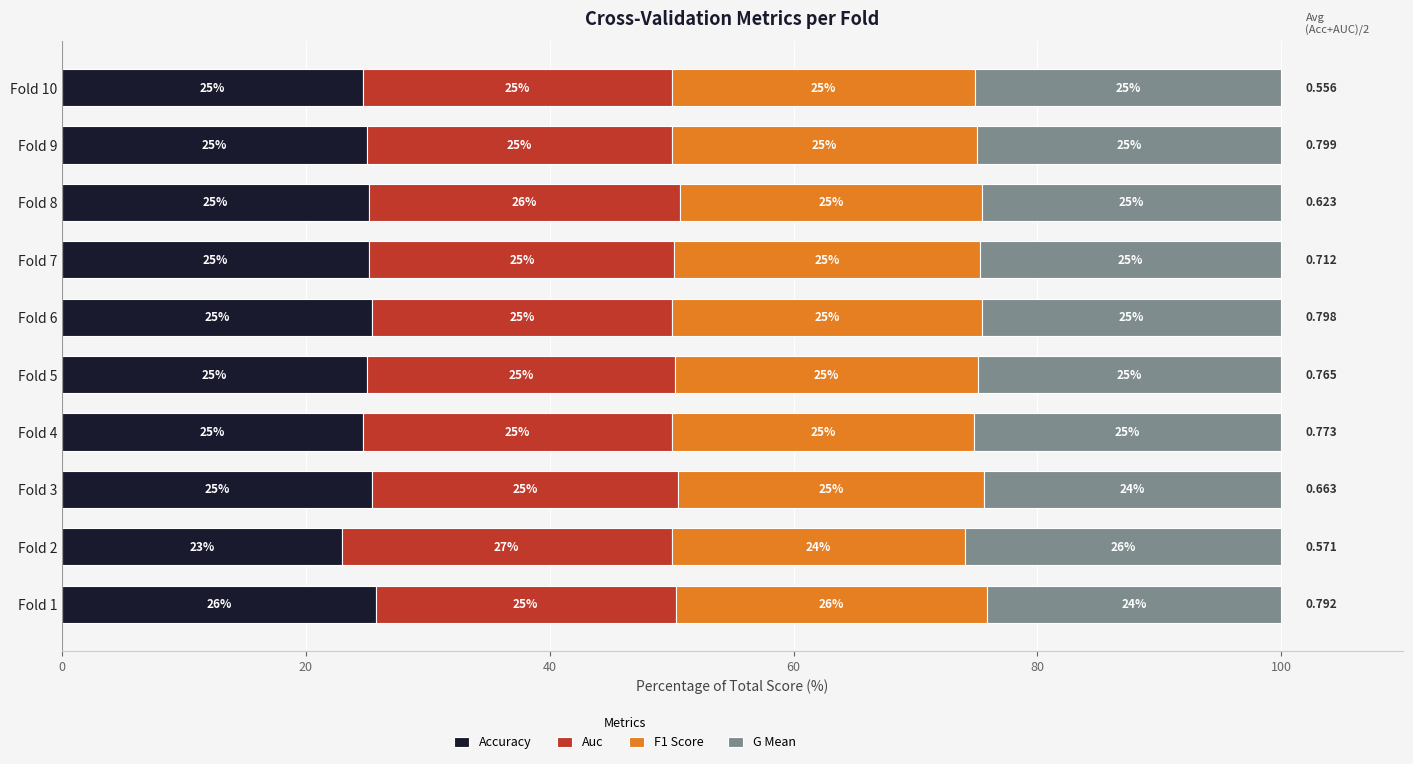

Reading left to right, list all the values displayed in this chart.

Accuracy: 25.7	22.9	25.4	24.7	25.0	25.4	25.2	25.2	25.0	24.7
Auc: 24.6	27.1	25.1	25.4	25.2	24.7	25.0	25.5	25.0	25.3
F1 Score: 25.5	24.1	25.1	24.8	24.9	25.4	25.1	24.8	25.0	24.9
G Mean: 24.1	25.9	24.4	25.2	24.8	24.5	24.7	24.5	25.0	25.1